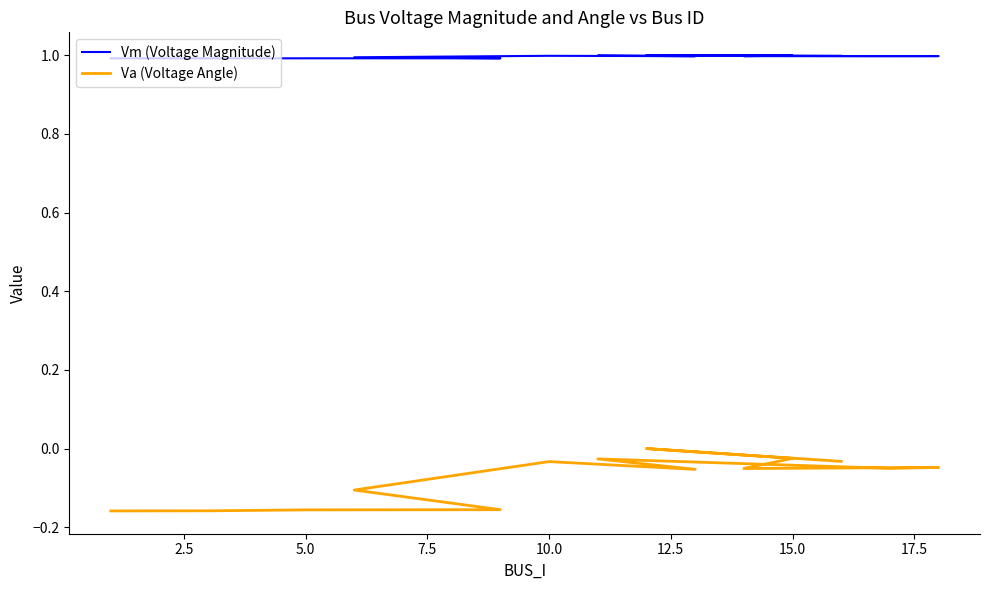

Rank the series by their maximum value, from highest to lowest.

Vm (Voltage Magnitude), Va (Voltage Angle)